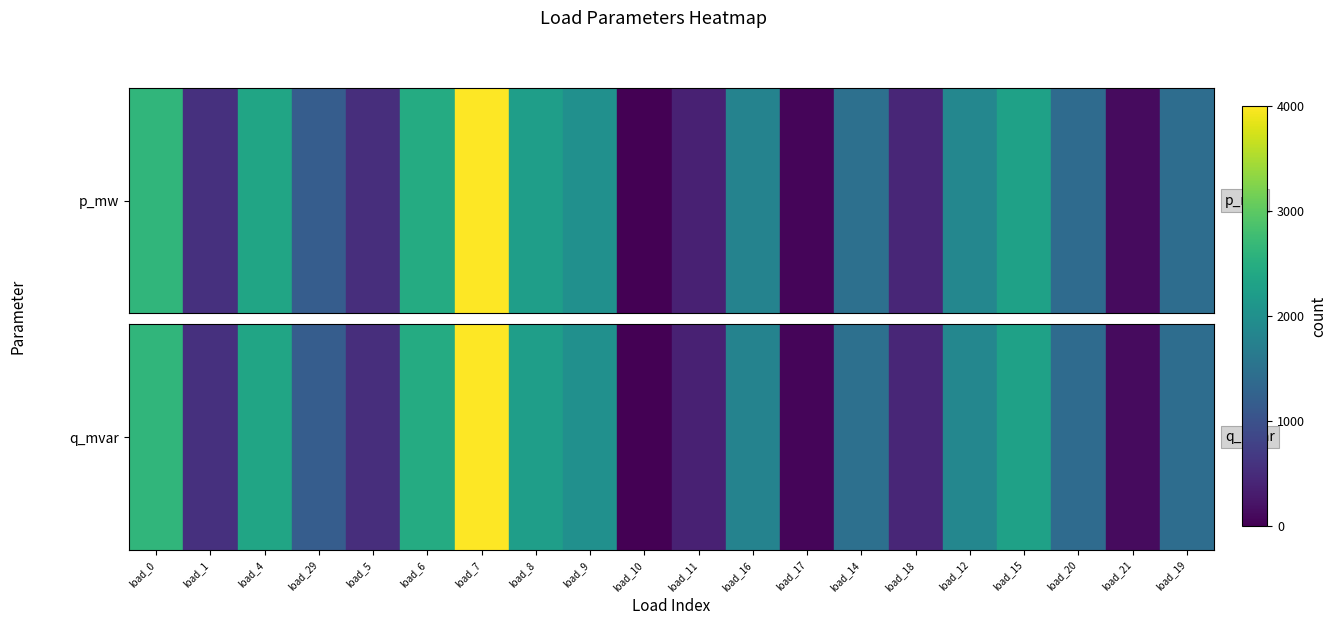

The chart shows a value of 529.5 at load_5. True or false?

True